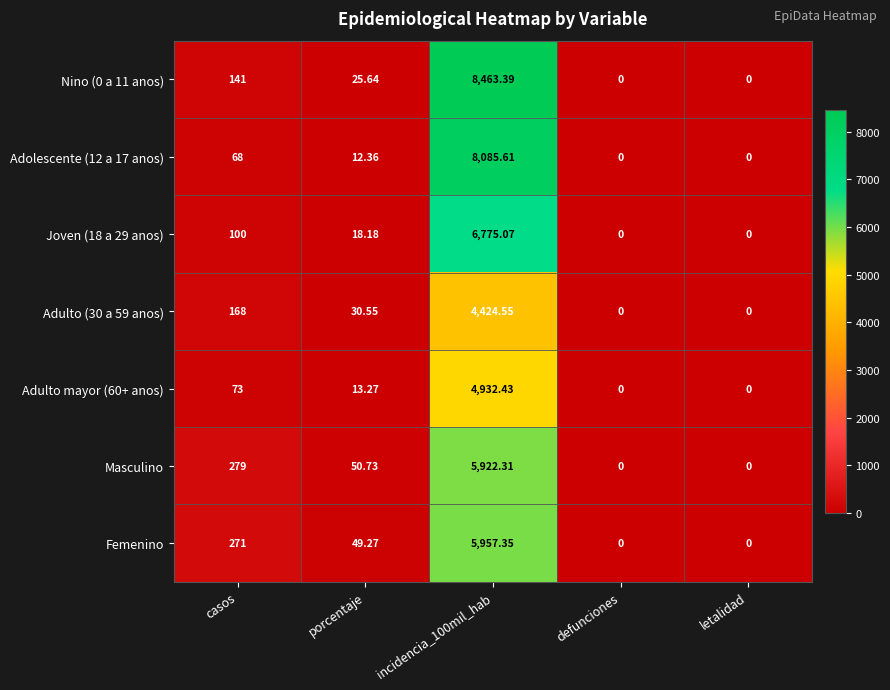

Is the value of Joven (18 a 29 anos) at porcentaje greater than the value of Adulto (30 a 59 anos) at porcentaje?

No